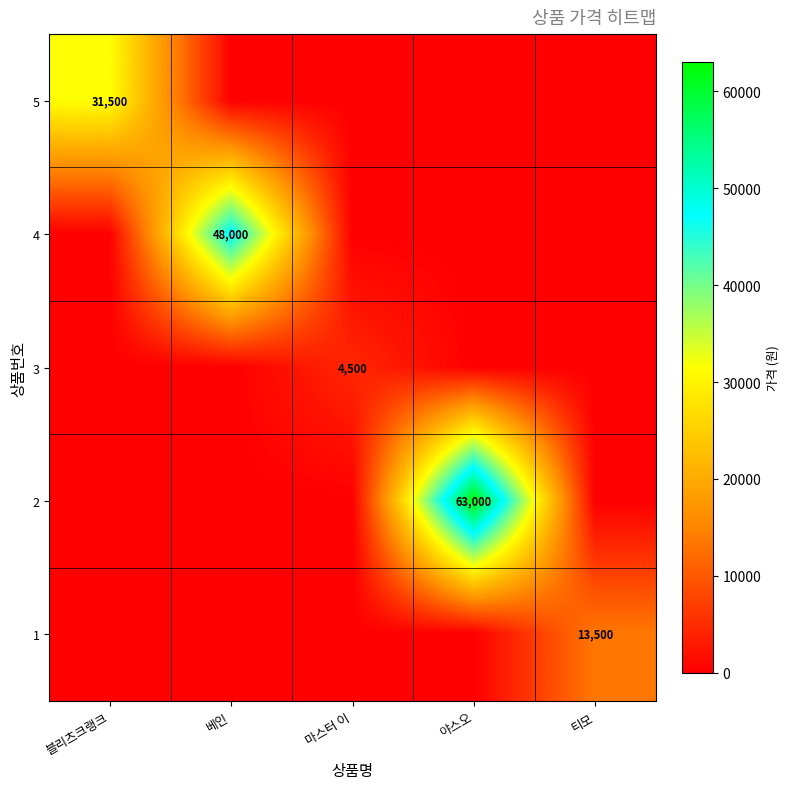

True or false: 2 has a value of 20858 at 야스오.

False